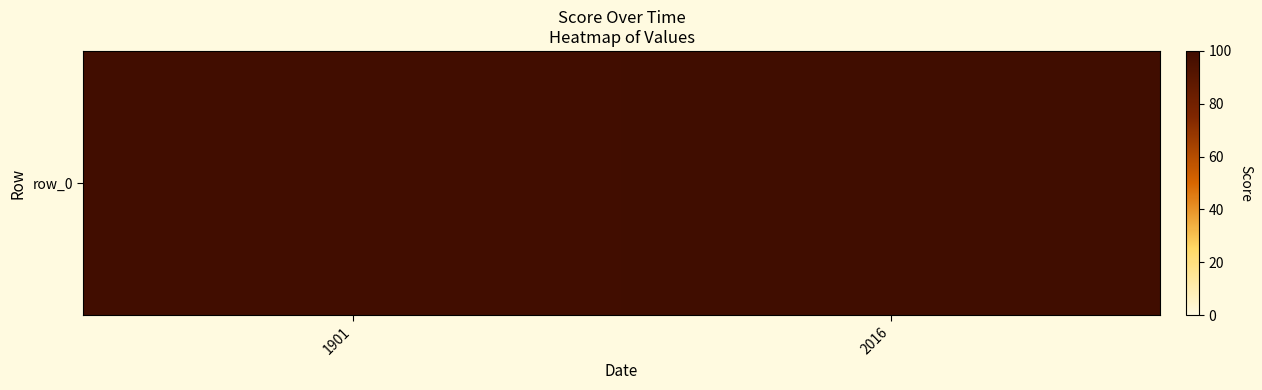

What is the average value?

99.2